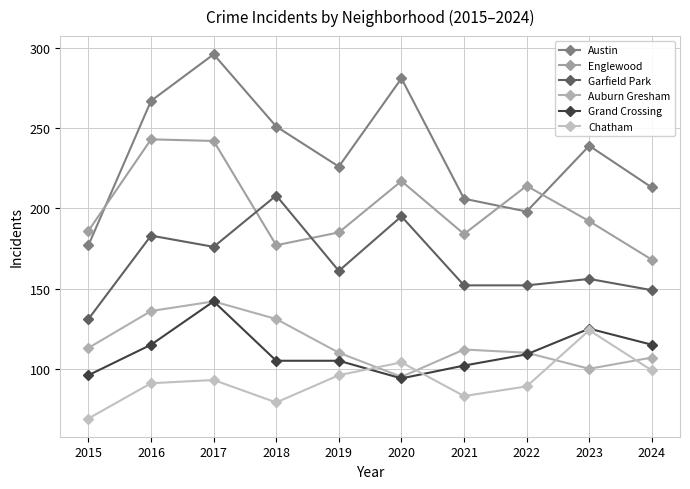

What is the greatest value displayed?

296